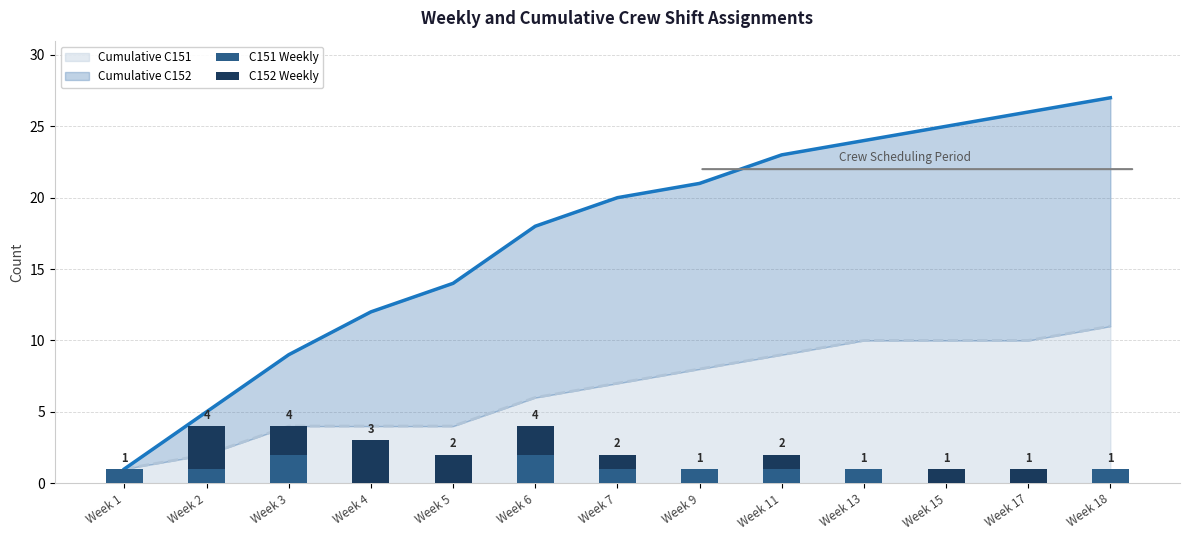

At which label is Cumulative C151 closest to 6?

Week 6